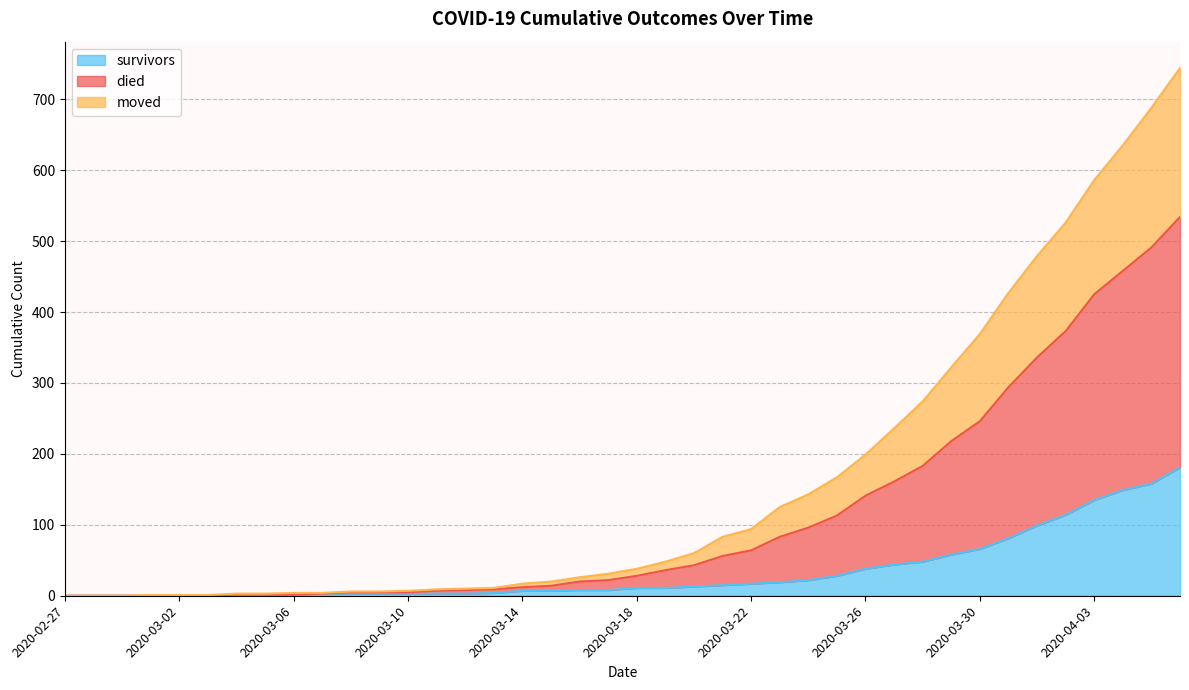

What are all the series names shown in the legend?

survivors, died, moved